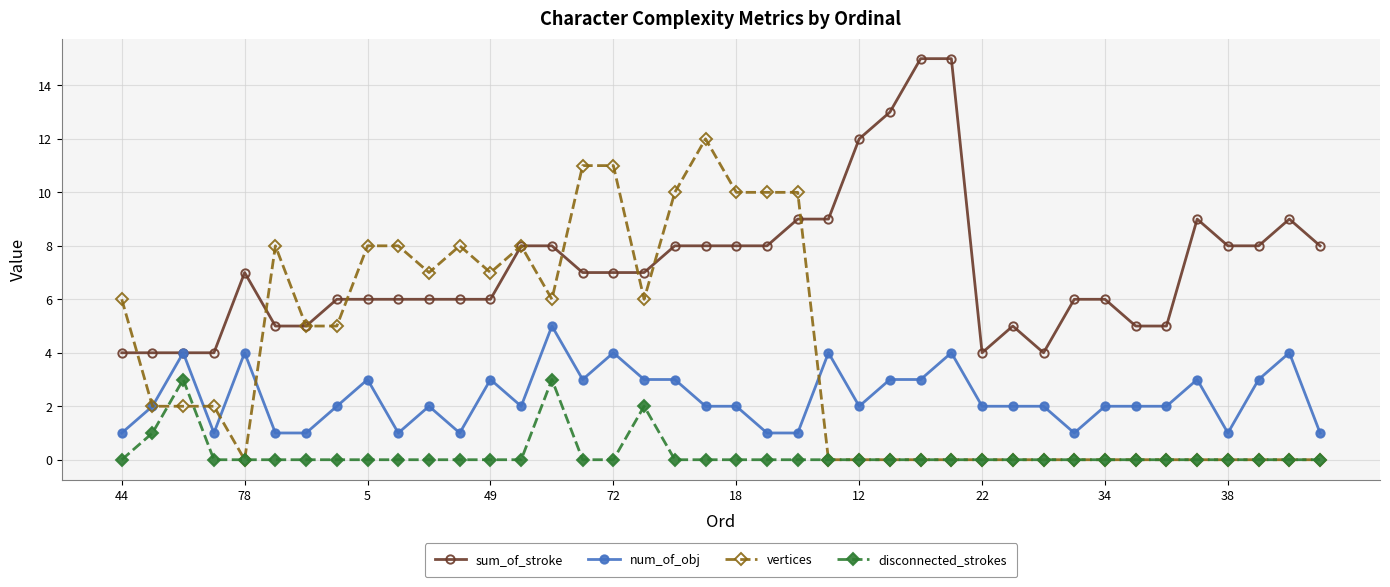

True or false: num_of_obj and disconnected_strokes intersect in this chart.

False